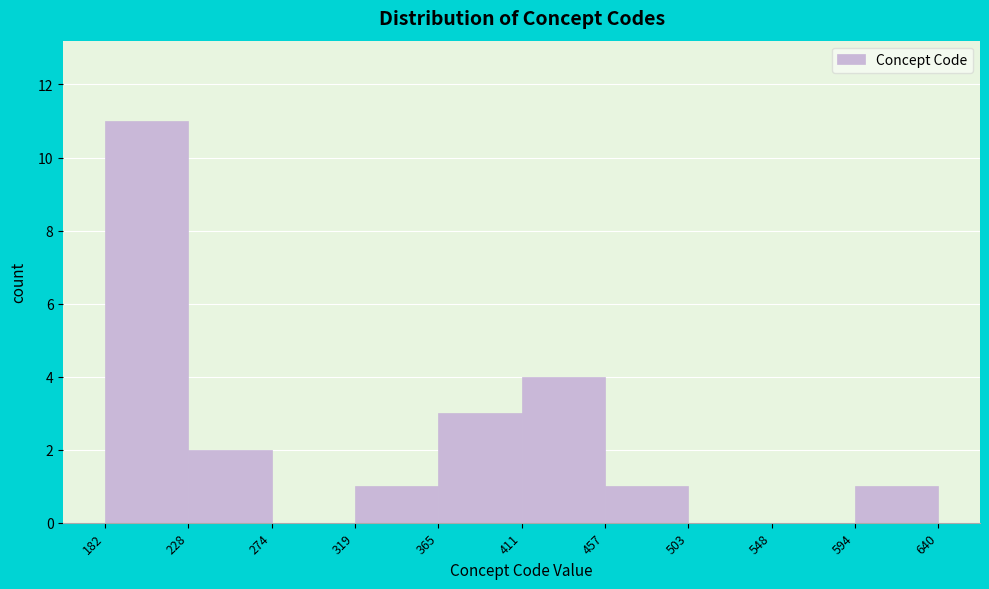

Reading left to right, transcribe this chart: for each bar, give the range it covers on the x-axis and its height. The values are not printed on the chart, so give them approximately, as read against the axis.

182 to 228: 11
228 to 274: 2
274 to 319: 0
319 to 365: 1
365 to 411: 3
411 to 457: 4
457 to 503: 1
503 to 548: 0
548 to 594: 0
594 to 640: 1